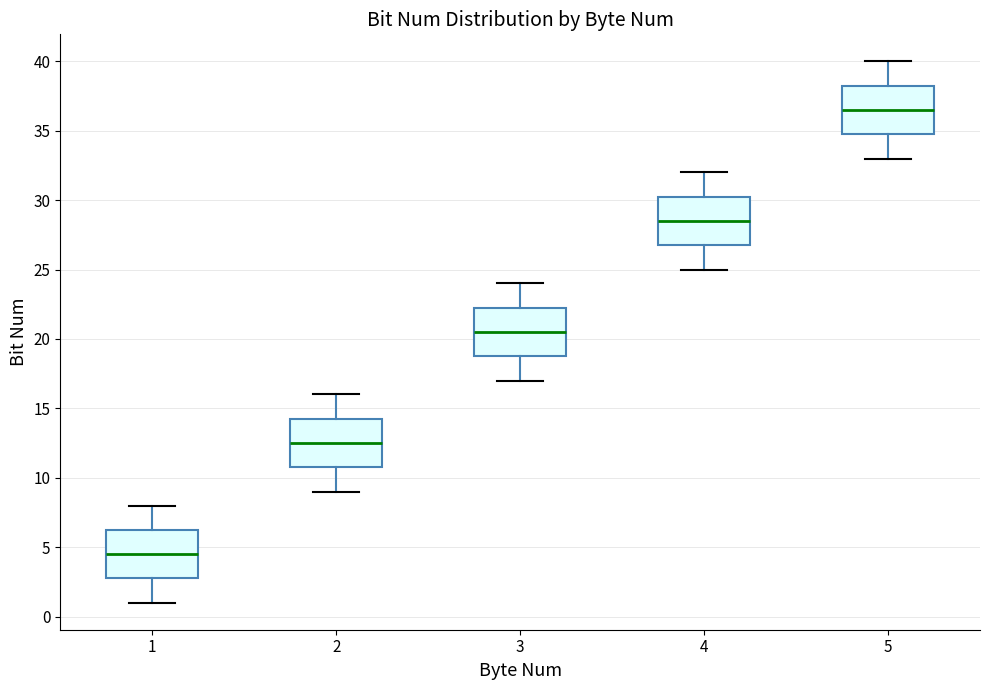

Reading left to right, transcribe this box plot: for each box, give where its median line is, the range the box spans, and where its two whiskers end, as read against the y-axis. The values are not printed on the chart, so give them approximately, as read against the axis.

1: median 4.5, box 3.0 to 6.5, whiskers 1.0 to 8.0
2: median 12.5, box 11.0 to 14.5, whiskers 9.0 to 16.0
3: median 20.5, box 19.0 to 22.5, whiskers 17.0 to 24.0
4: median 28.5, box 27.0 to 30.5, whiskers 25.0 to 32.0
5: median 36.5, box 35.0 to 38.5, whiskers 33.0 to 40.0